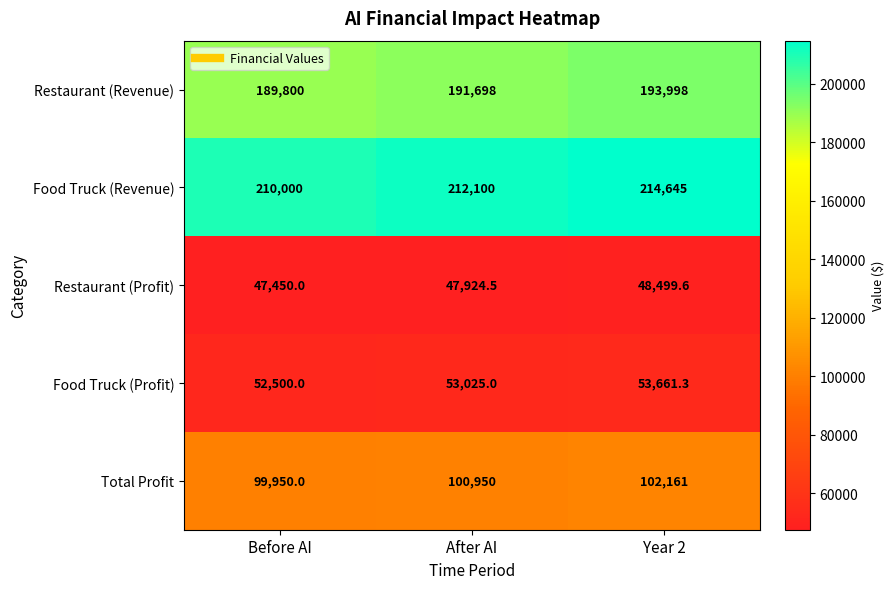

Which series has the largest total across all categories?

Food Truck (Revenue)